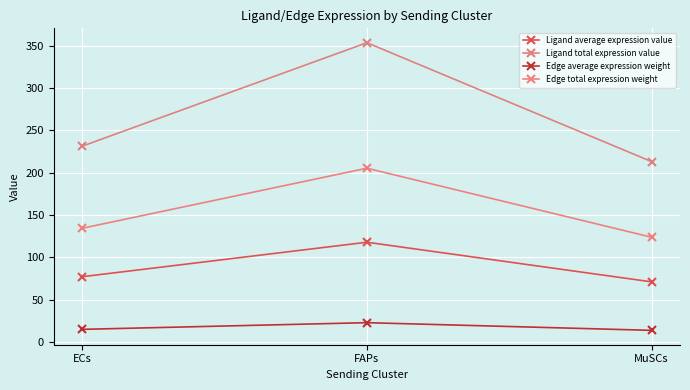

List the series in order of their overall mean, lowest first.

Edge average expression weight, Ligand average expression value, Edge total expression weight, Ligand total expression value